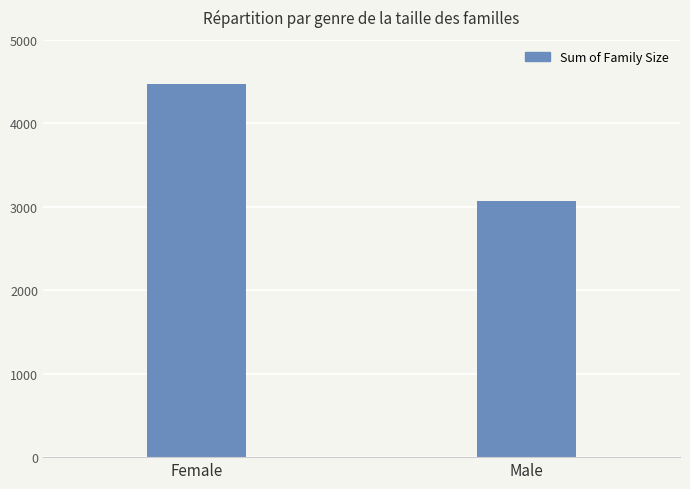

What is the difference between the values at Female and Male?

1401